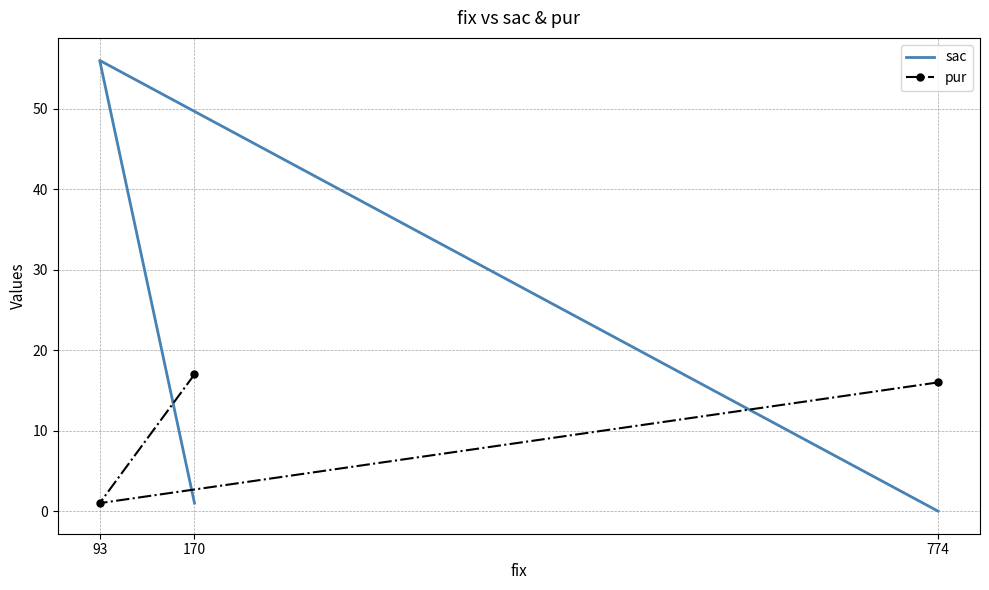

At 170, list the series in order from largest to smallest.

pur, sac